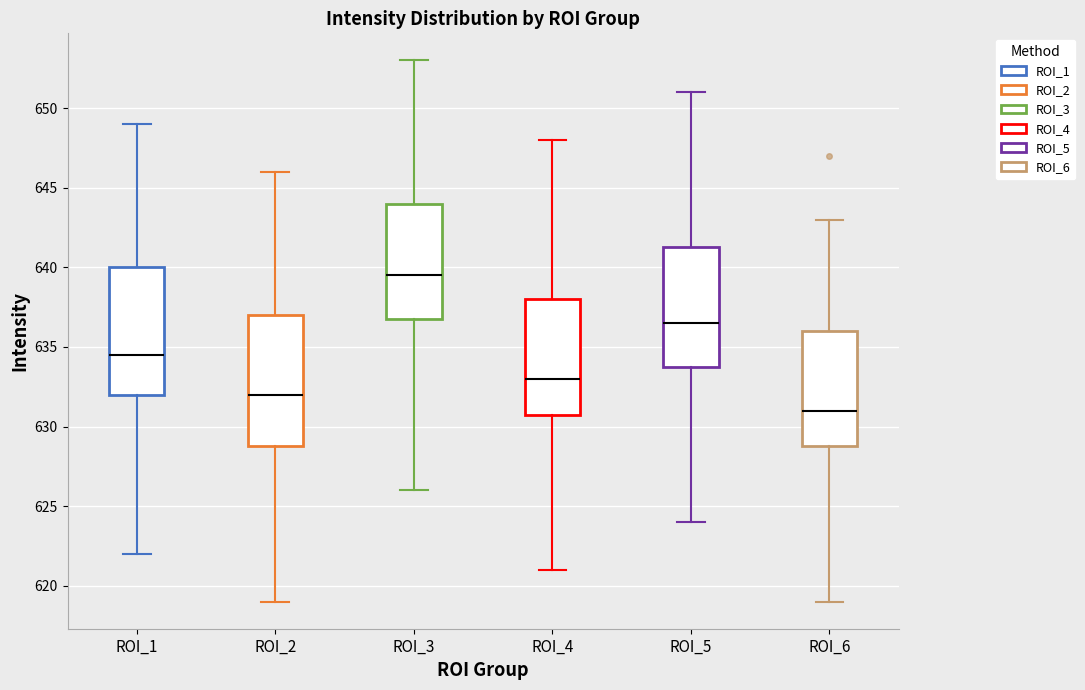

Which box has the highest median line?

ROI_3